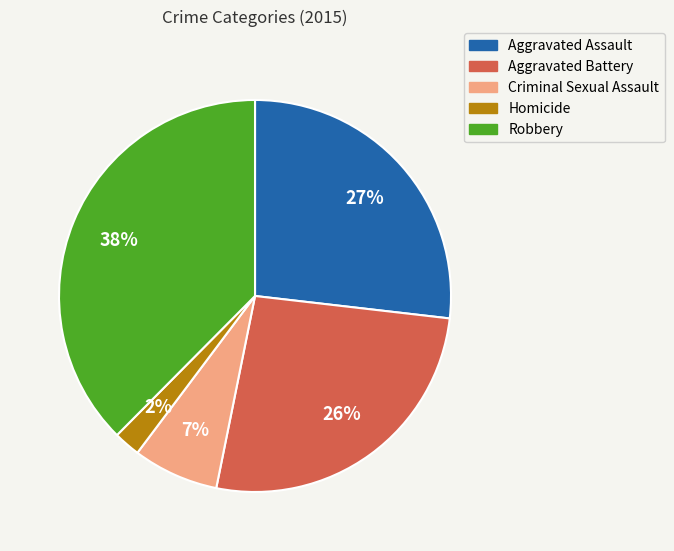

How many slices are in this pie chart?

5